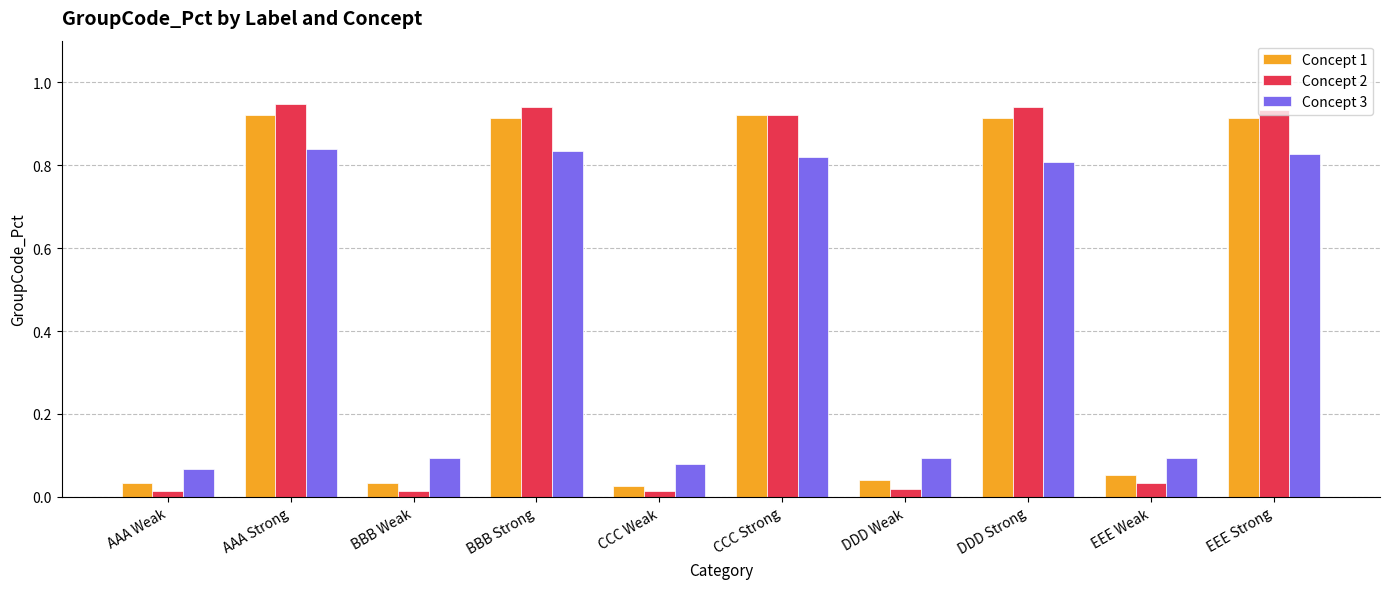

What is the average value of the Concept 2 series?

0.5